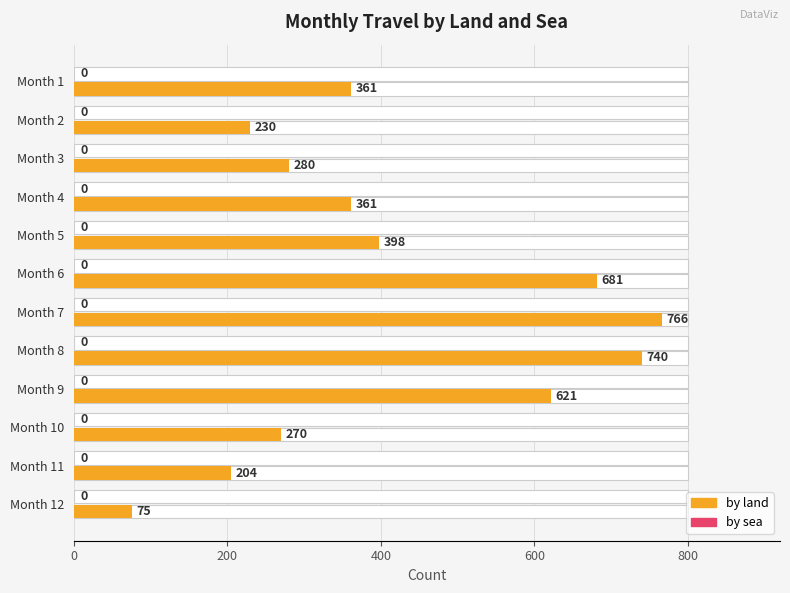

How many data points in by land are less than 361?

5